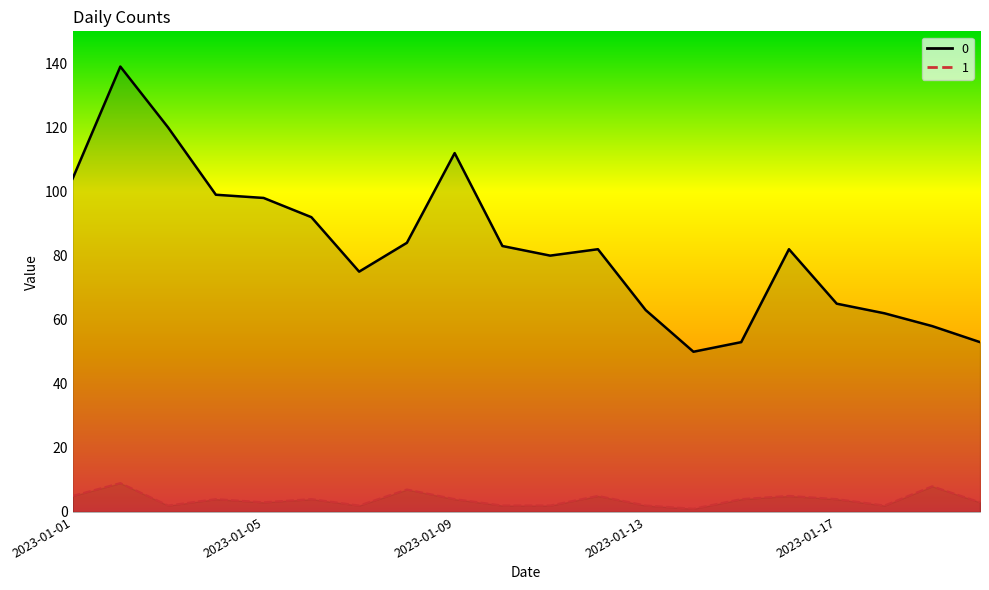

Between 2023-01-14 and 2023-01-07, which is larger?

2023-01-07